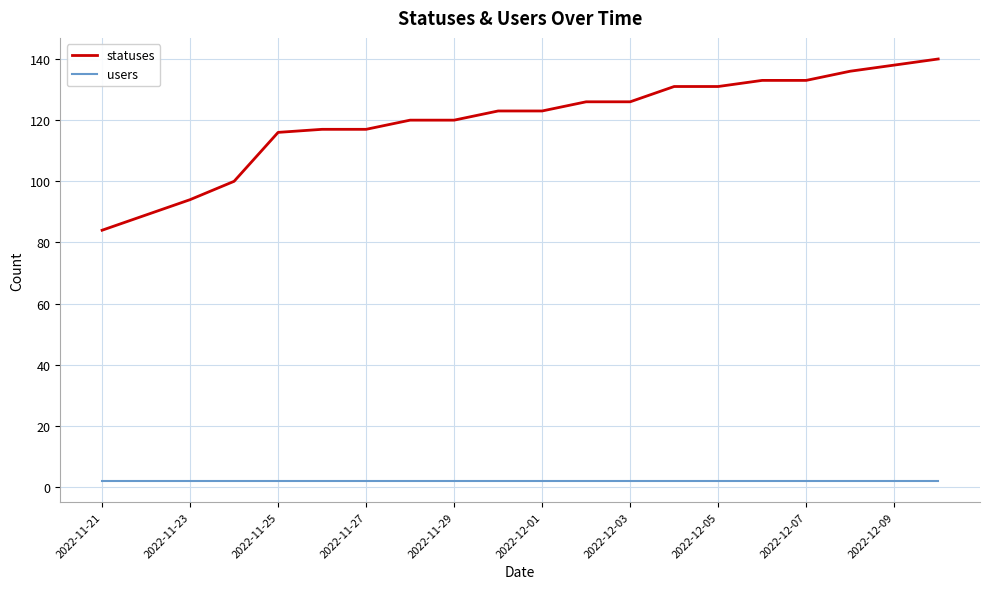

List the series in order of their overall mean, highest first.

statuses, users